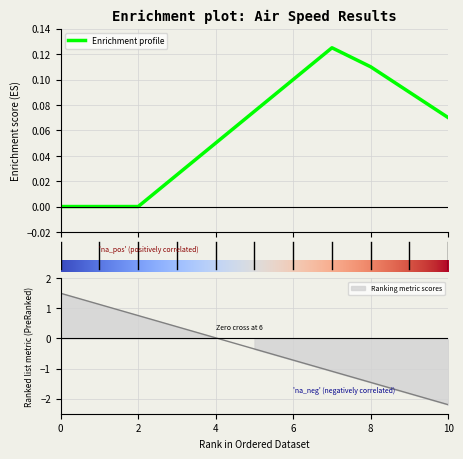

Between 7 and 4, which is larger?

7